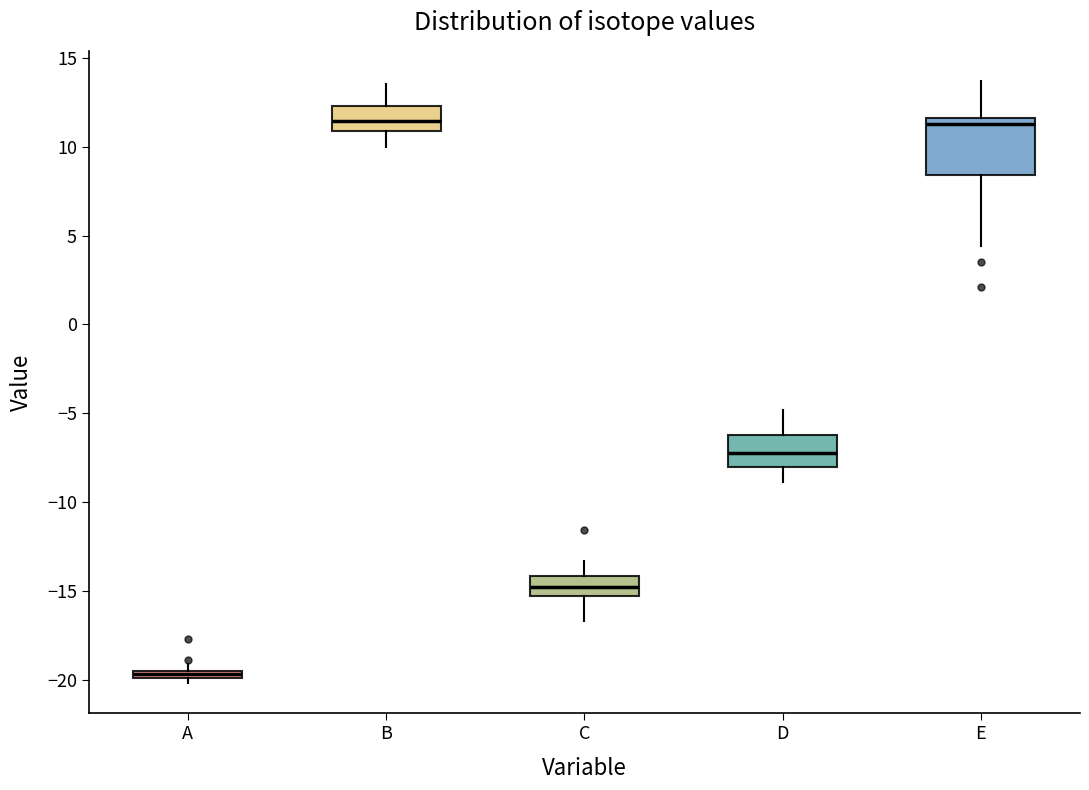

Which box's median line is the lowest?

A